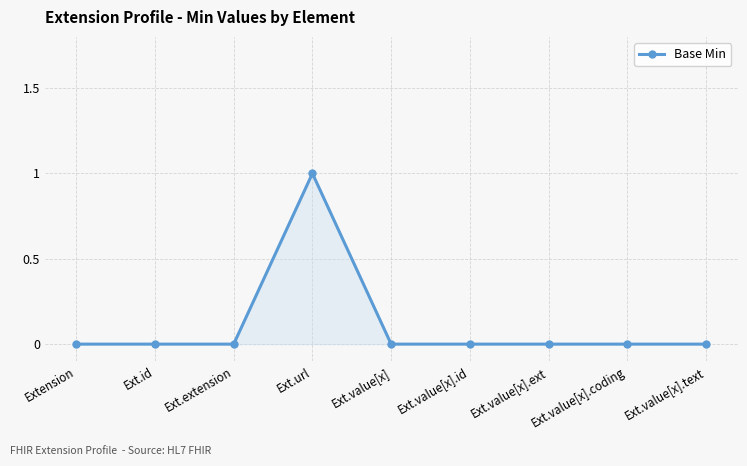

Does the chart display data point markers on the line(s)?

Yes